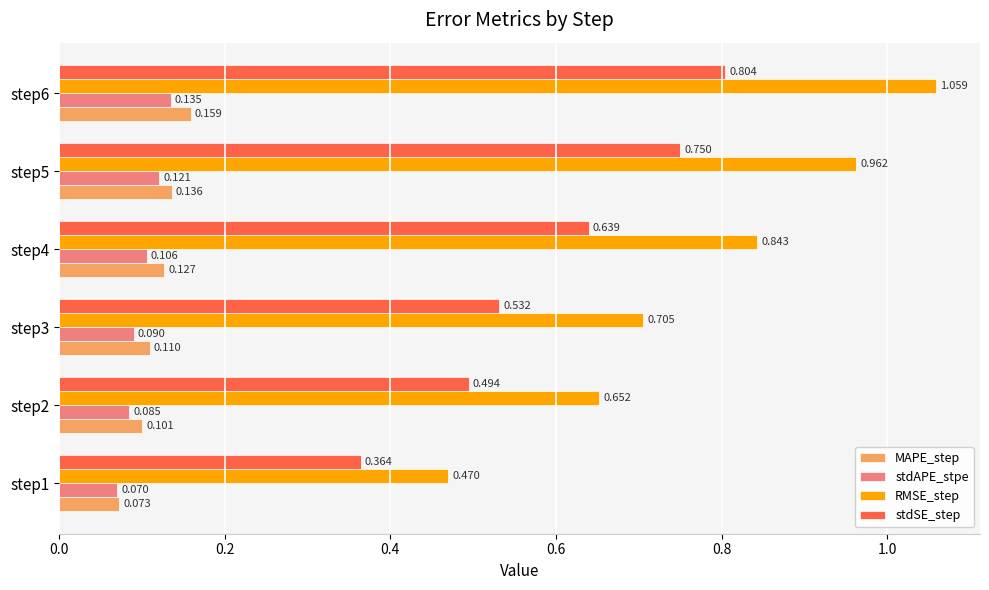

Rank the categories by RMSE_step value from highest to lowest.

step6, step5, step4, step3, step2, step1